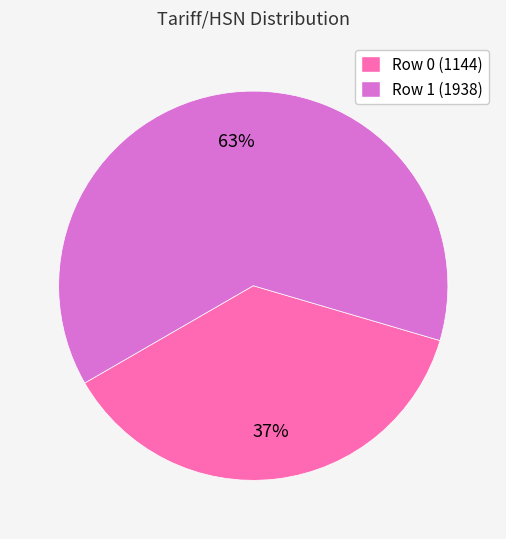

The Row 1 (1938) slice represents 48% of the pie. True or false?

False